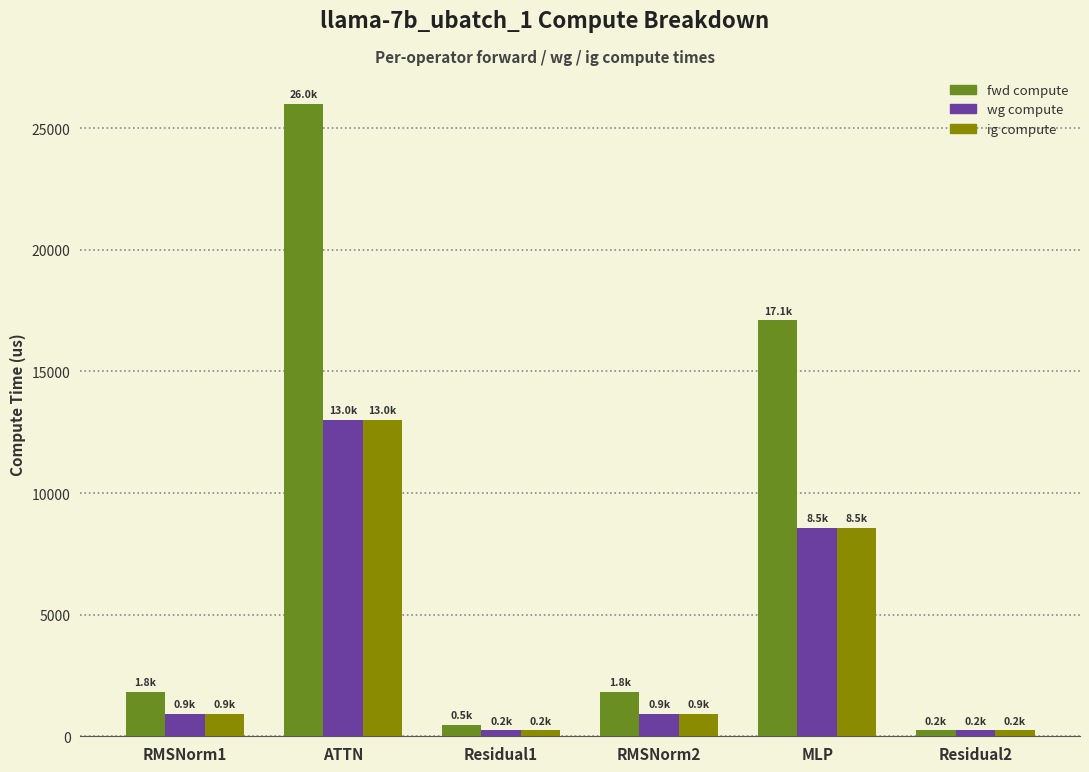

What is the difference between the second highest and second lowest values in the wg compute series?

8308.9